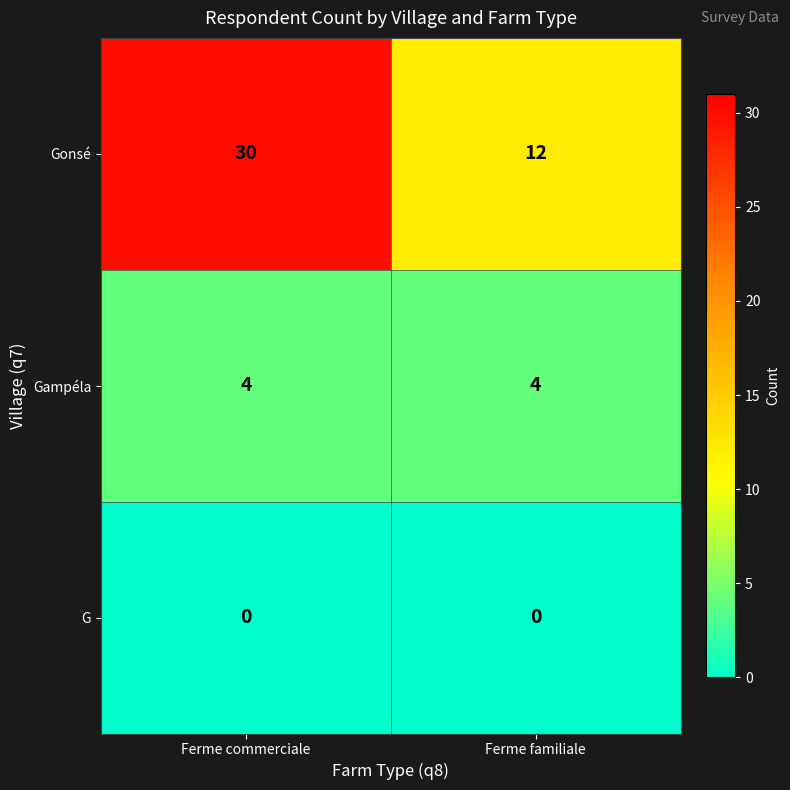

Reading left to right, transcribe all the data shown in this chart.

Gonsé: 30	12
Gampéla: 4	4
G: 0	0